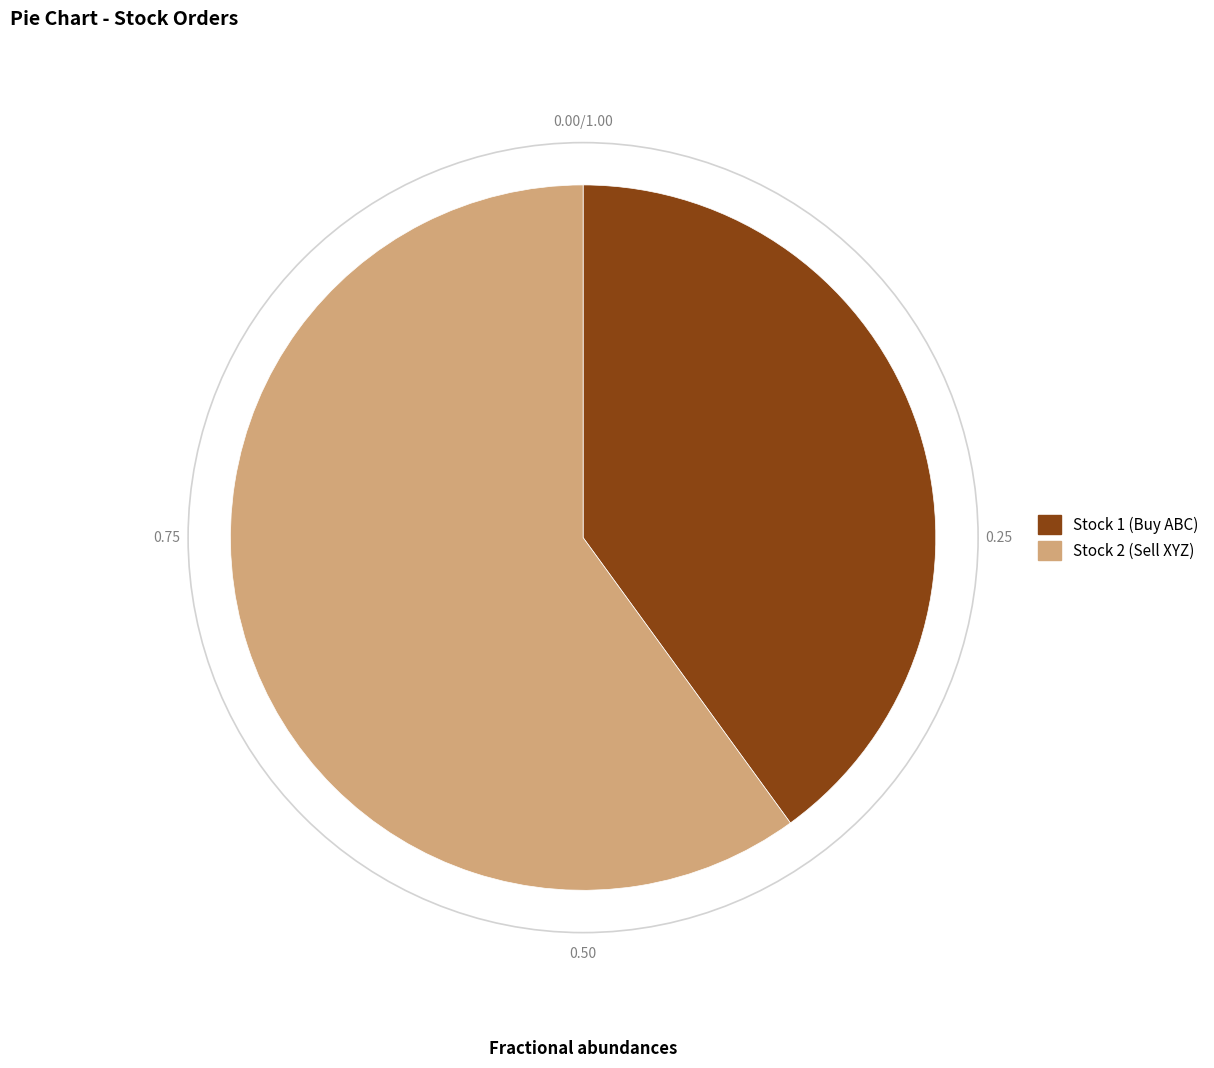

Does any single category account for the majority?

Yes